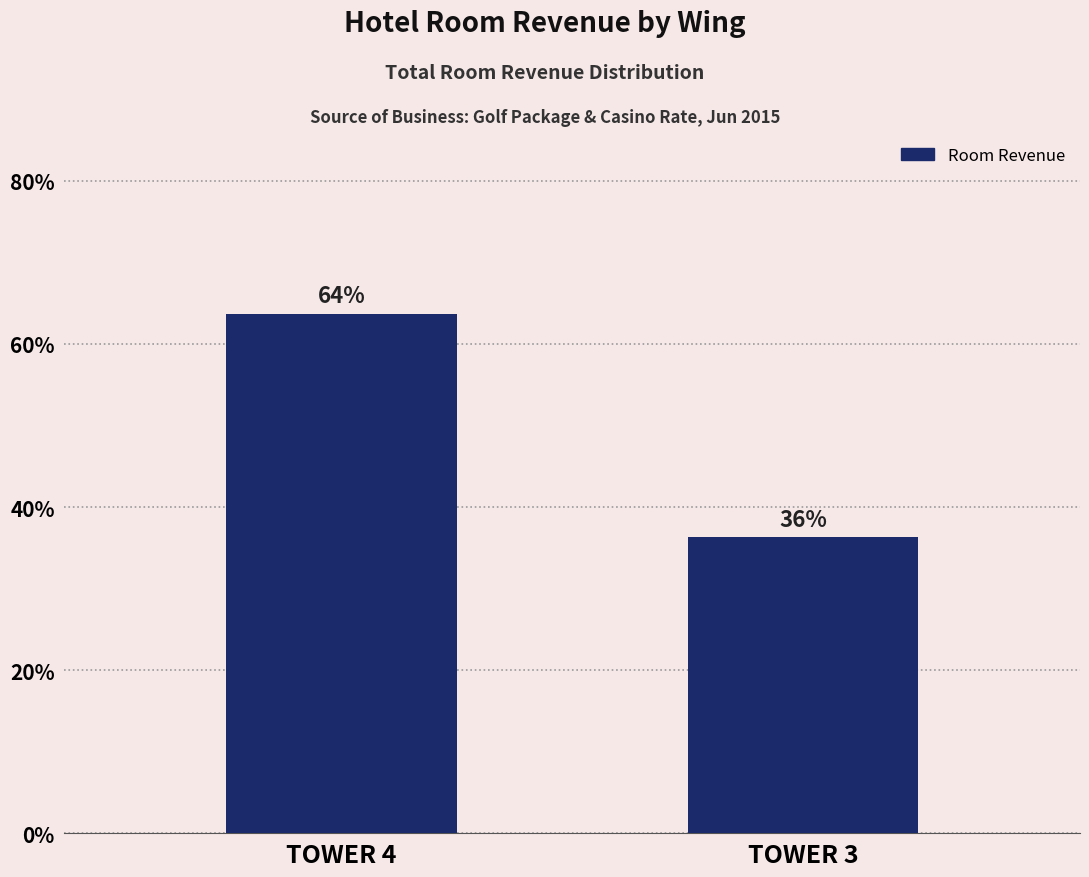

What is the value of the 1st bar from the left?

63.7